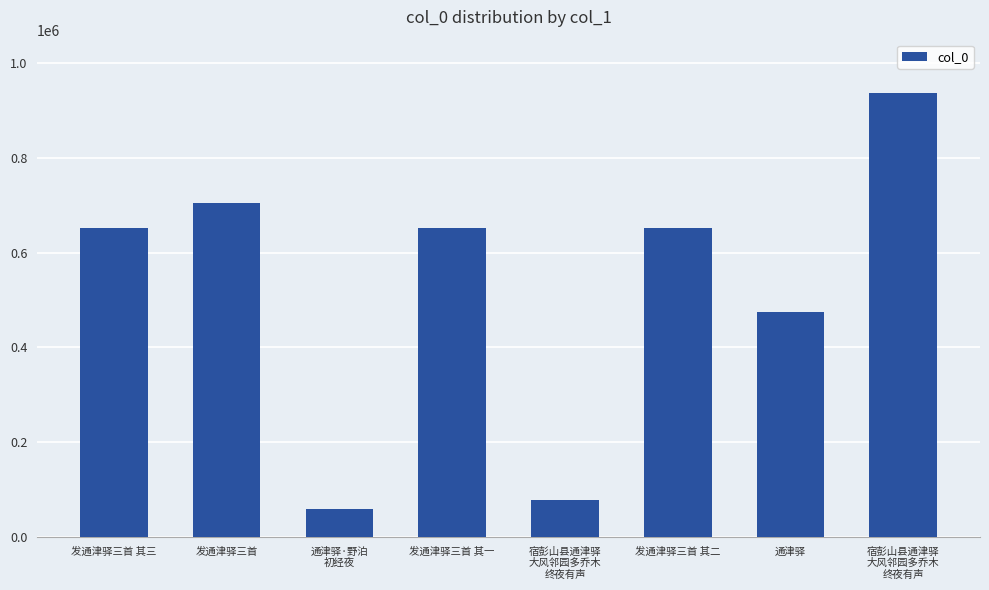

The chart shows a value of 39795 at 通津驿·野泊
初经夜. True or false?

False